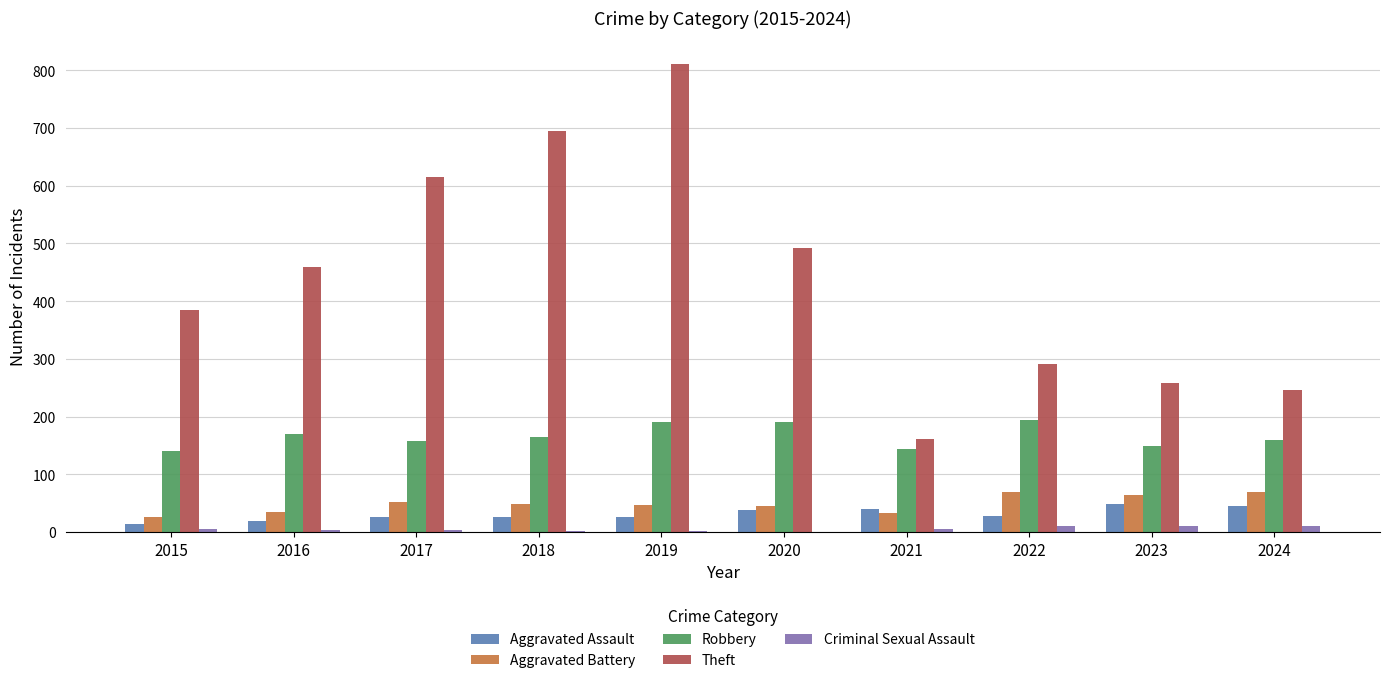

True or false: Criminal Sexual Assault has a value of 5 at 2015.

True